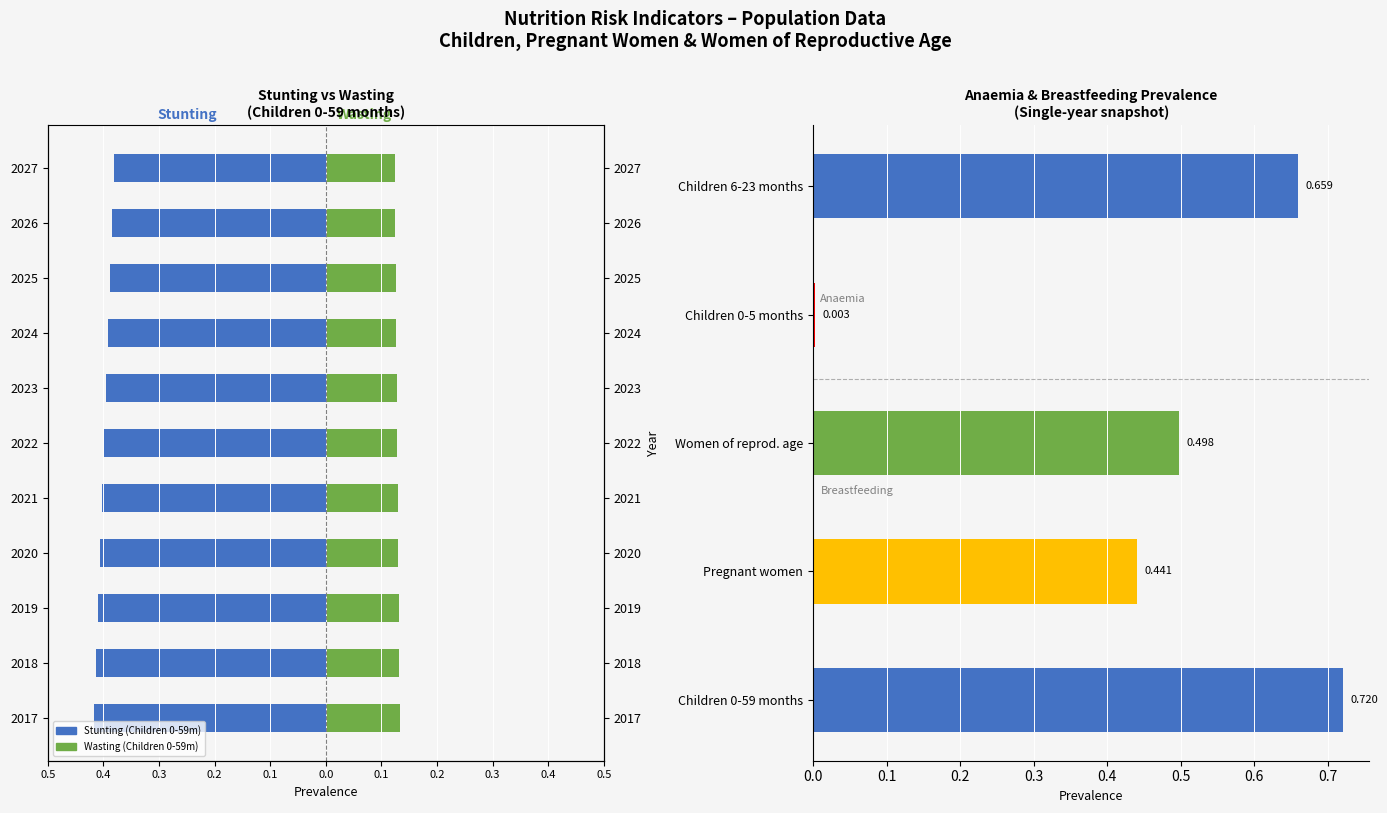

At which category is the sum across all series the highest?

2027